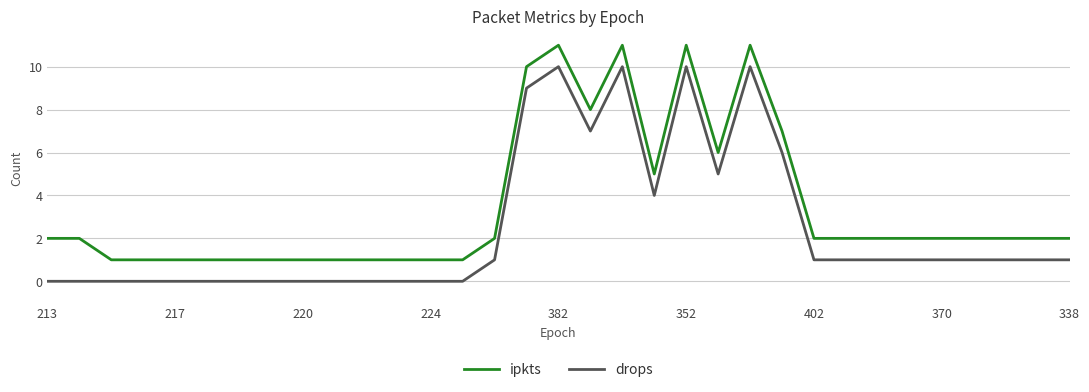

Reading right to left, list all the values displayed in this chart.

ipkts: 2	2	2	2	2	2	2	2	2	7	11	6	11	5	11	8	11	10	2	1	1	1	1	1	1	1	1	1	1	1	1	2	2
drops: 1	1	1	1	1	1	1	1	1	6	10	5	10	4	10	7	10	9	1	0	0	0	0	0	0	0	0	0	0	0	0	0	0